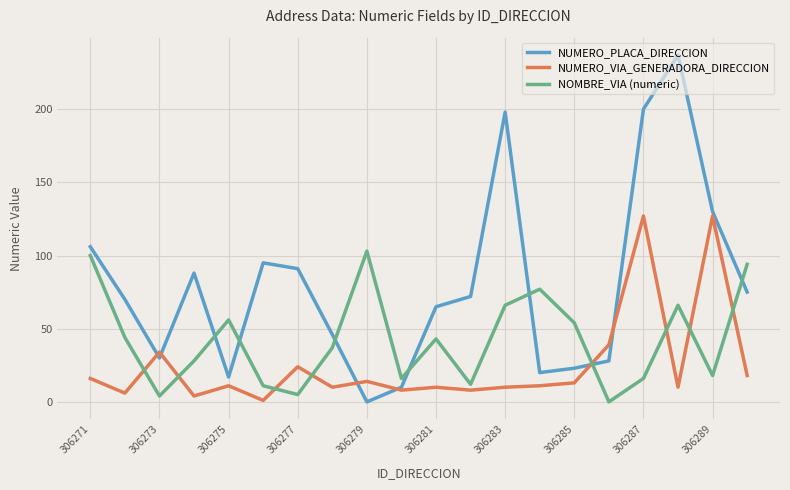

List the series in order of their peak value, highest first.

NUMERO_PLACA_DIRECCION, NUMERO_VIA_GENERADORA_DIRECCION, NOMBRE_VIA (numeric)